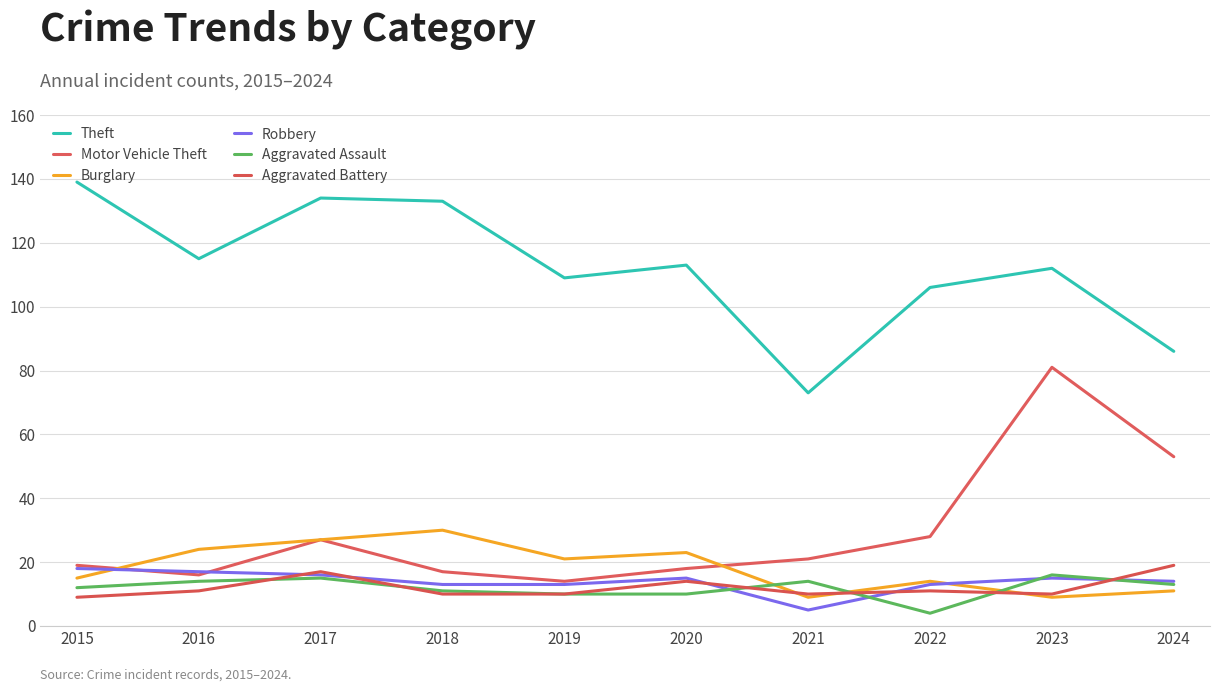

How many lines are shown in the chart?

6